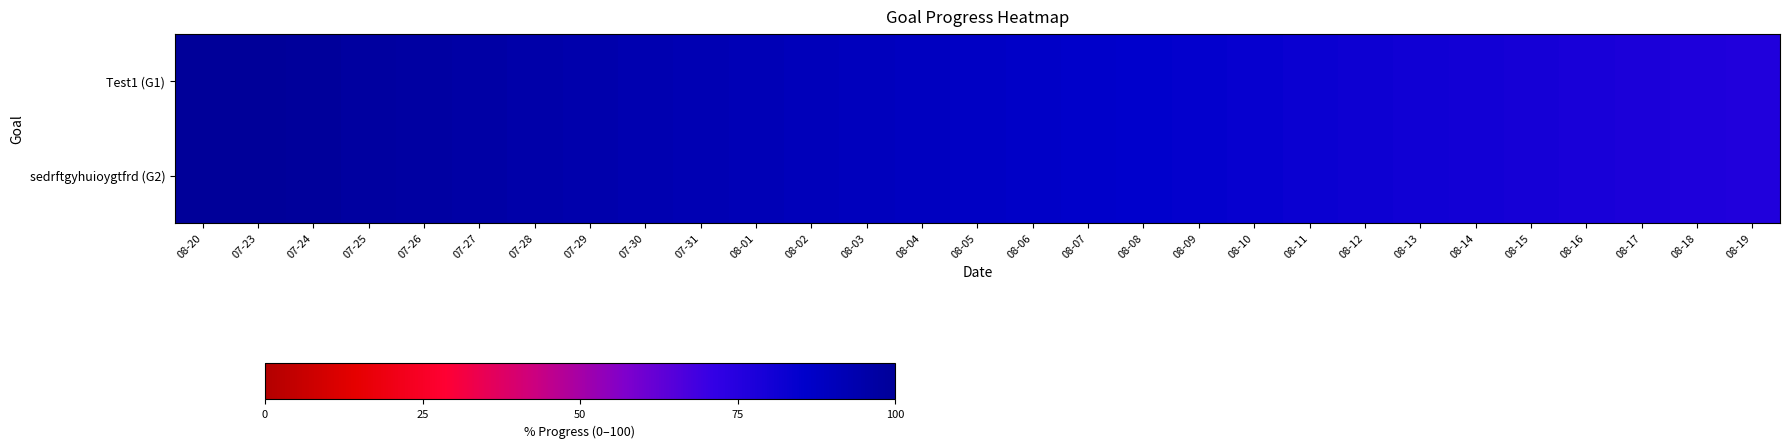

Reading right to left, list all the values displayed in this chart.

Test1 (G1): 08-19=76.4	08-18=77.2	08-17=78.0	08-16=78.8	08-15=79.5	08-14=80.3	08-13=81.1	08-12=82.0	08-11=82.8	08-10=83.6	08-09=84.4	08-08=85.3	08-07=86.1	08-06=87.0	08-05=87.9	08-04=88.7	08-03=89.6	08-02=90.5	08-01=91.4	07-31=92.3	07-30=93.3	07-29=94.2	07-28=95.1	07-27=96.1	07-26=97.1	07-25=98.0	07-24=99.0	07-23=100.0	08-20=101.0
sedrftgyhuioygtfrd (G2): 08-19=76.4	08-18=77.2	08-17=78.0	08-16=78.8	08-15=79.5	08-14=80.3	08-13=81.1	08-12=82.0	08-11=82.8	08-10=83.6	08-09=84.4	08-08=85.3	08-07=86.1	08-06=87.0	08-05=87.9	08-04=88.7	08-03=89.6	08-02=90.5	08-01=91.4	07-31=92.3	07-30=93.3	07-29=94.2	07-28=95.1	07-27=96.1	07-26=97.1	07-25=98.0	07-24=99.0	07-23=100.0	08-20=101.0